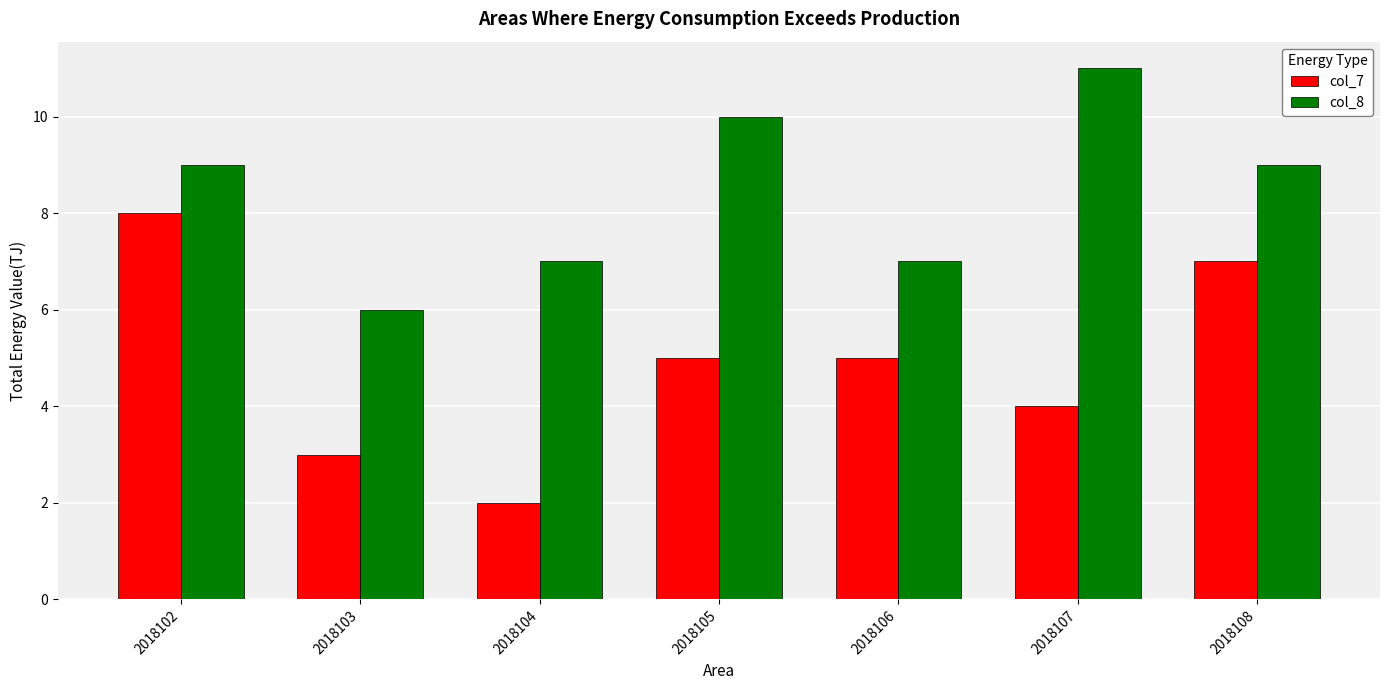

Where does the col_7 series first go above 5?

2018102